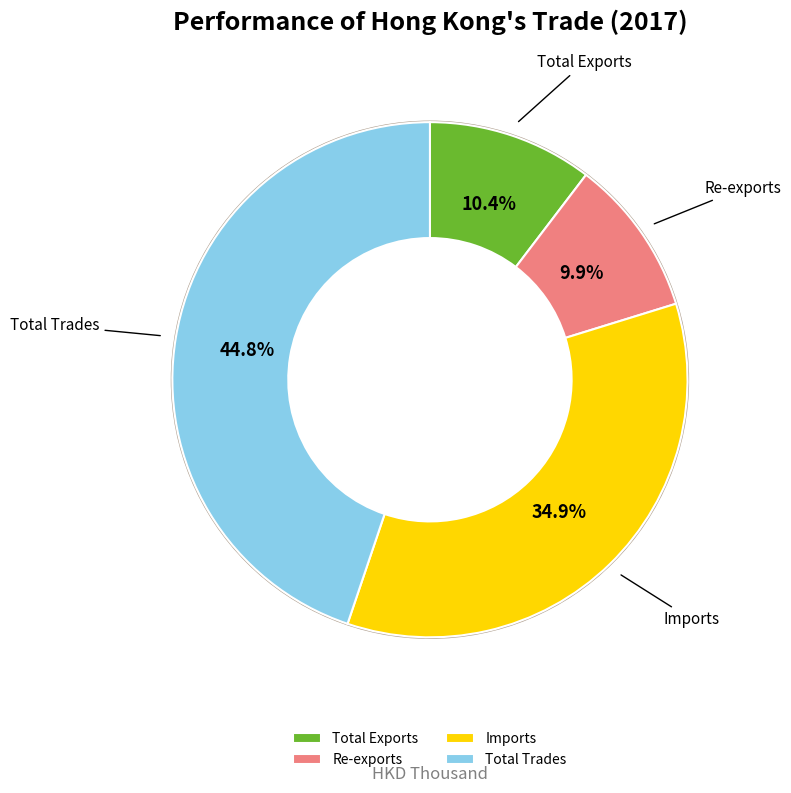

To the nearest percent, what percentage of the pie is Total Exports?

10%